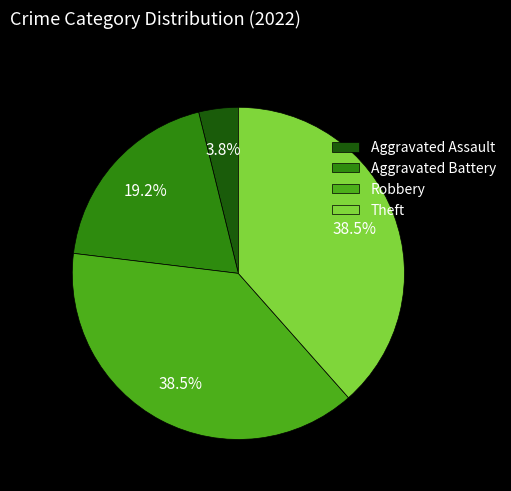

Which slice is the smallest?

Aggravated Assault